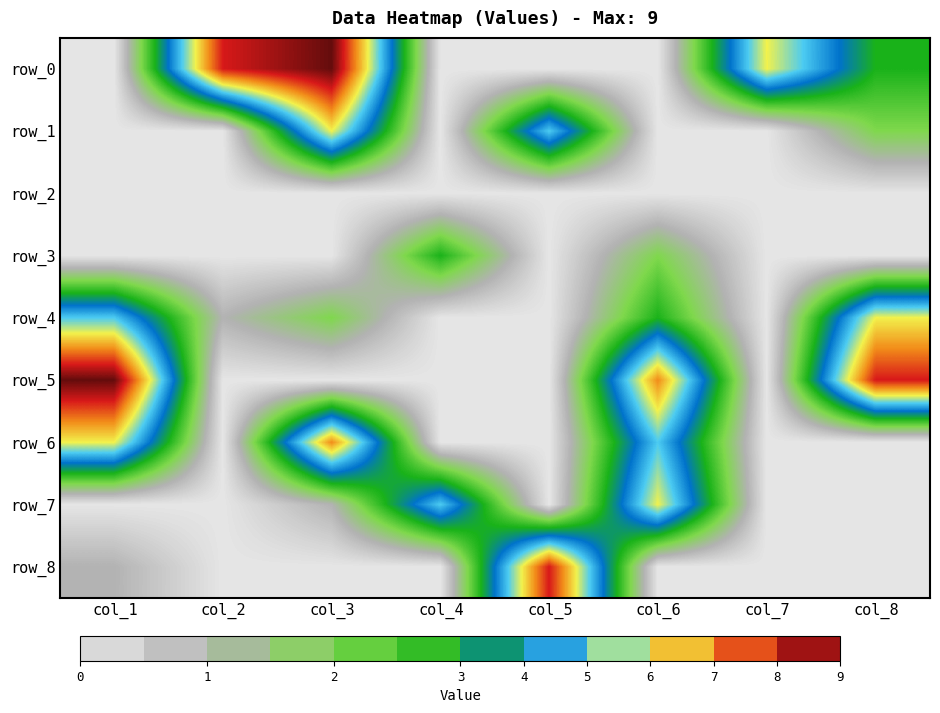

How many positive values does the row_6 series have?

3